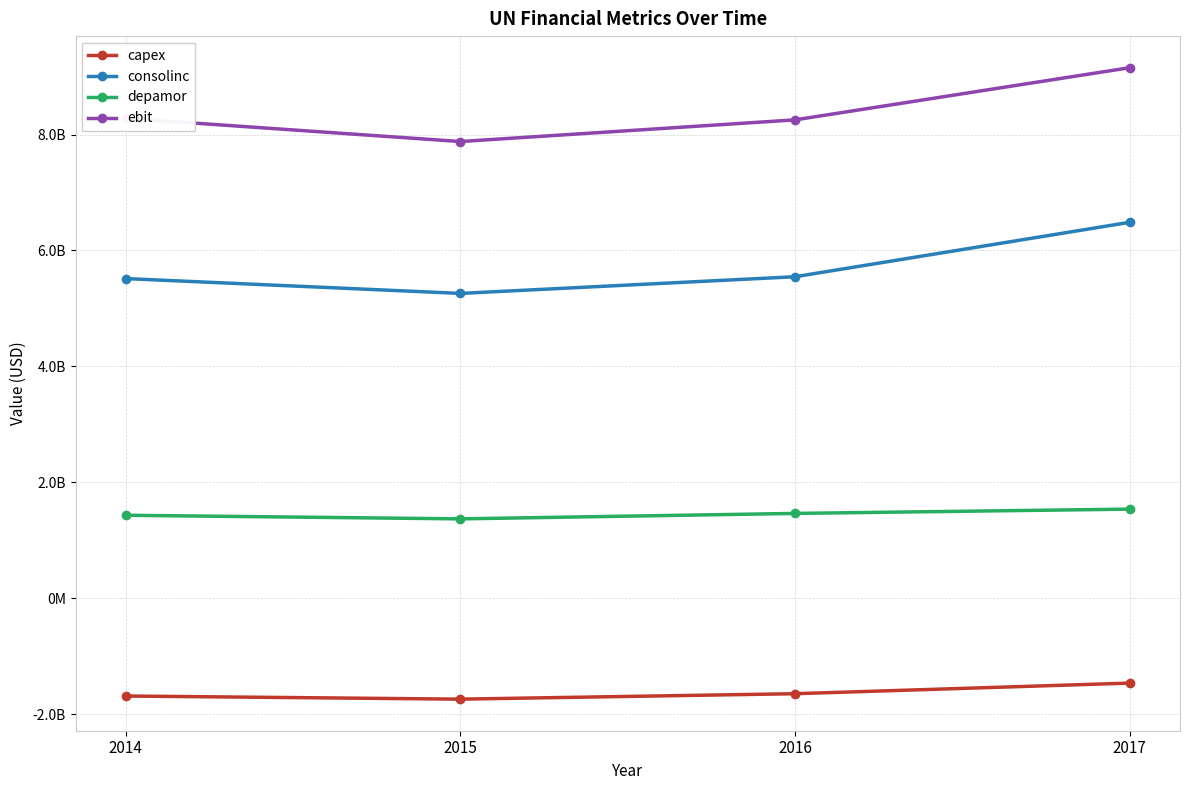

What is the greatest value displayed?

9153000000